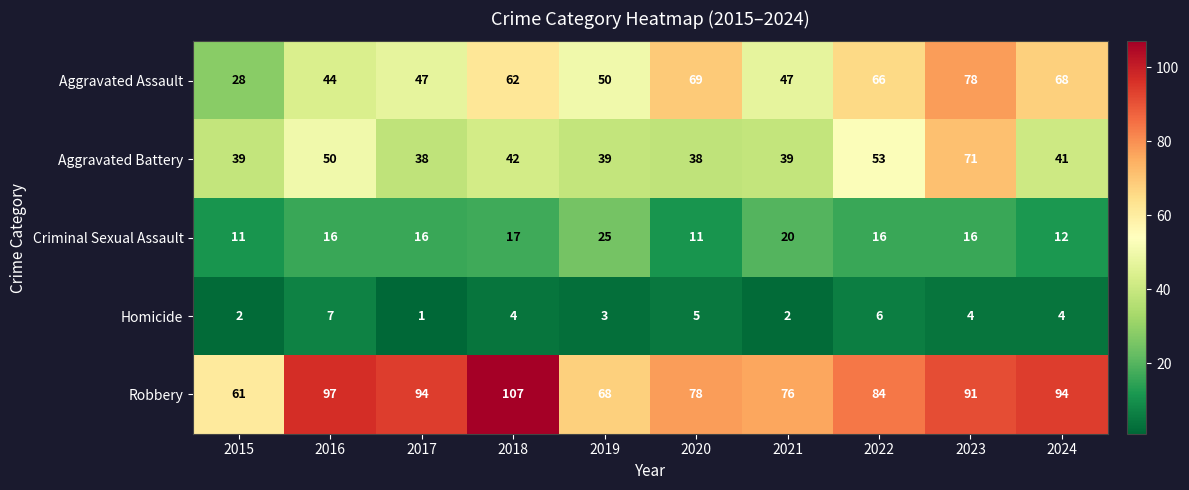

What is the highest value of the Aggravated Assault series?

78